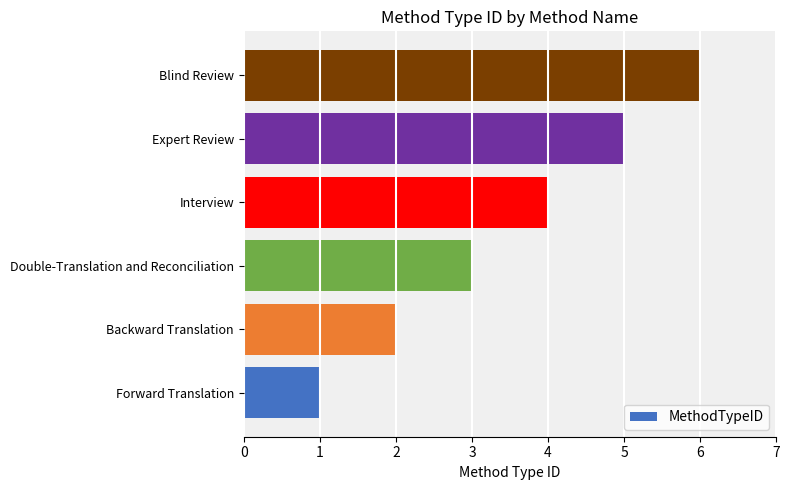

Which category has the highest value across all series?

Blind Review